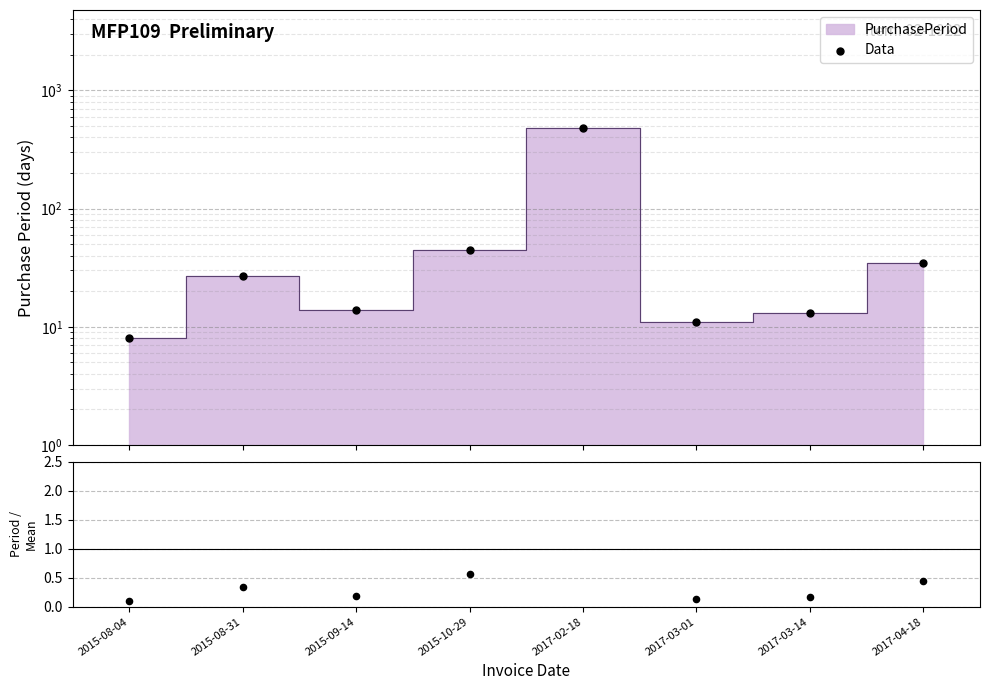

At which category is the sum across all series the highest?

2017-02-18